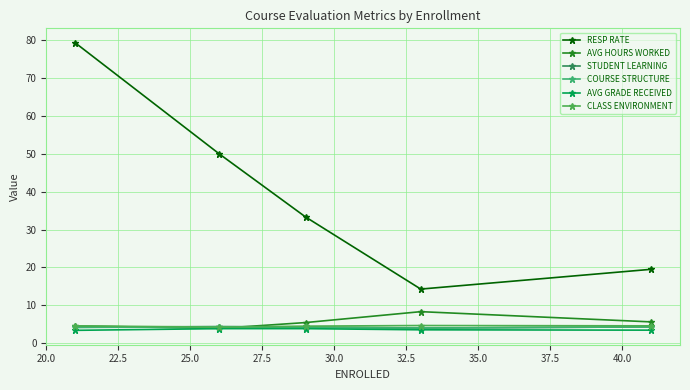

True or false: AVG GRADE RECEIVED and CLASS ENVIRONMENT intersect in this chart.

False